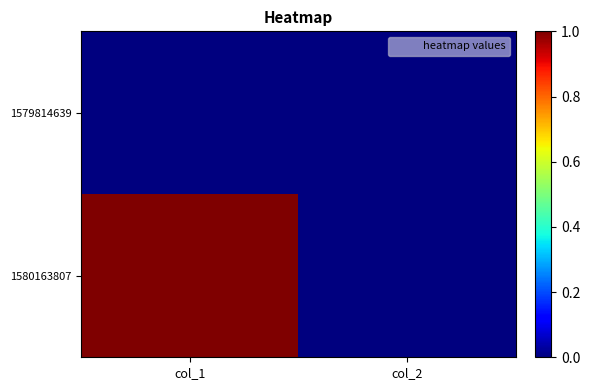

Rank the series by their average value, from highest to lowest.

1580163807, 1579814639